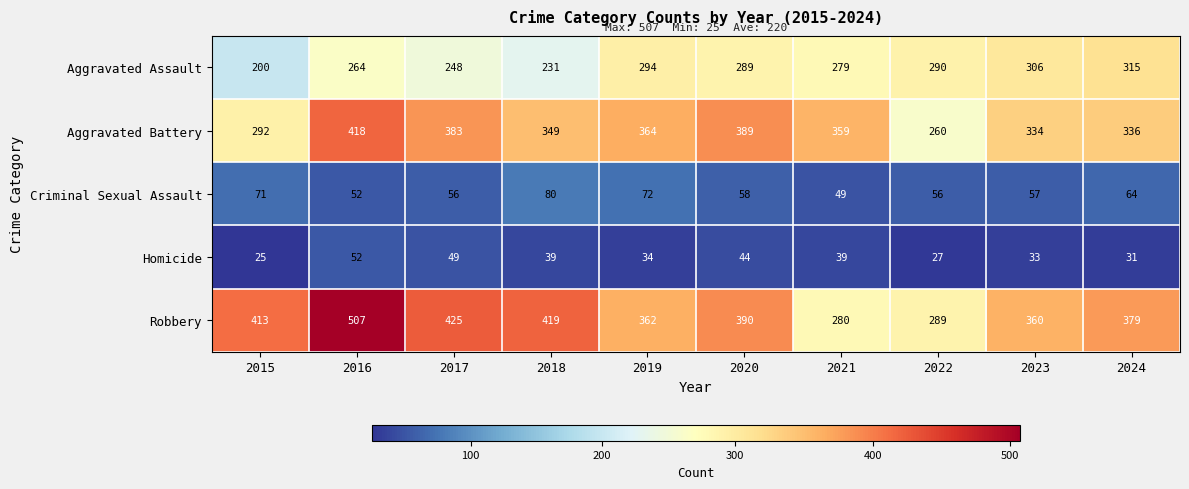

Rank the series at 2024 from lowest to highest value.

Homicide, Criminal Sexual Assault, Aggravated Assault, Aggravated Battery, Robbery